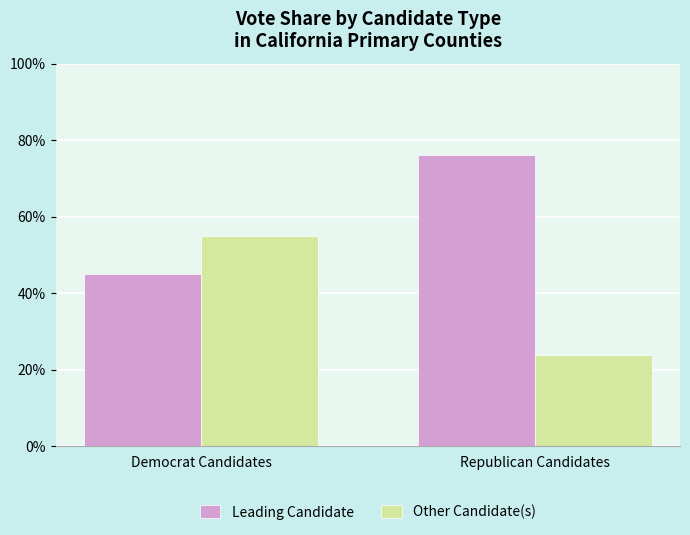

Is it true that Other Candidate(s) equals 11.0 at Republican Candidates?

False